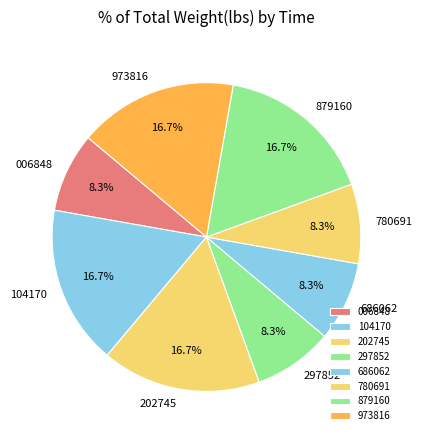

Is there any slice that represents more than half of the pie?

No